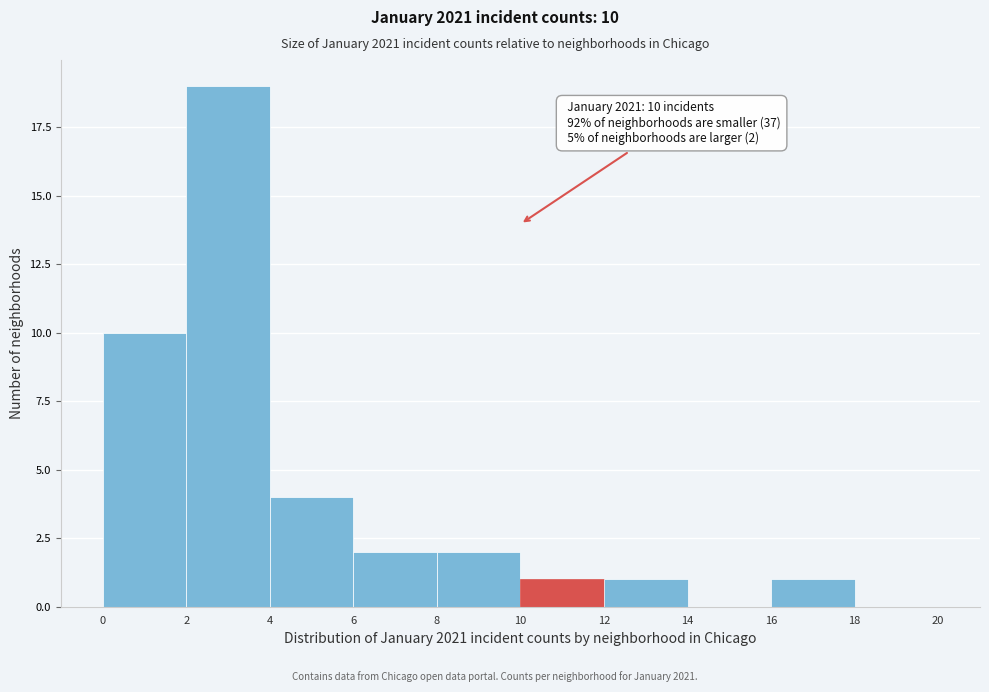

Over which range of the x-axis is the bar tallest?

2 to 4